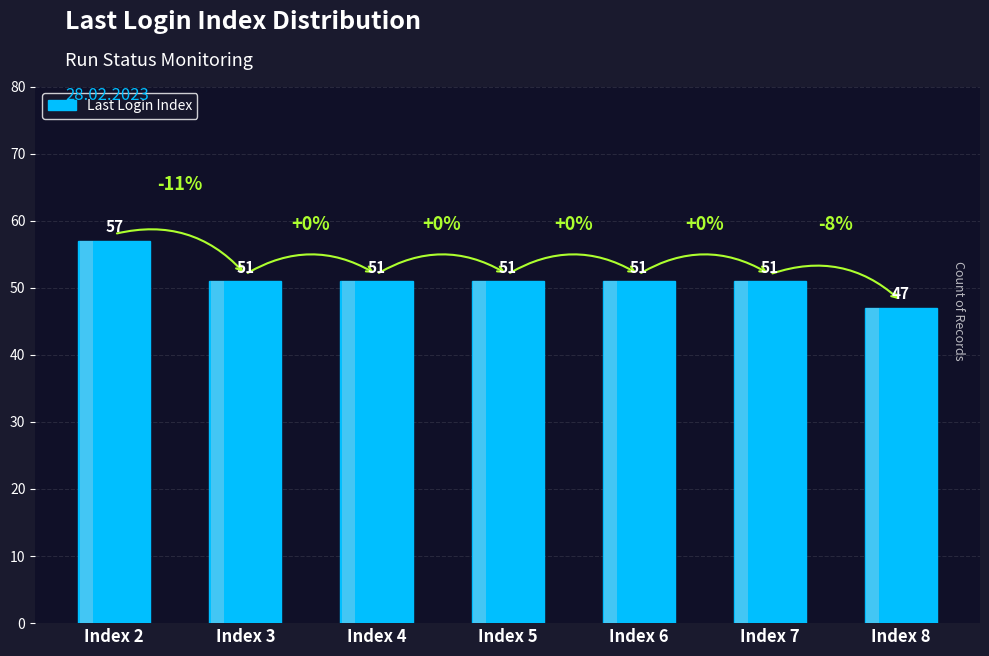

What is the smallest value displayed?

47